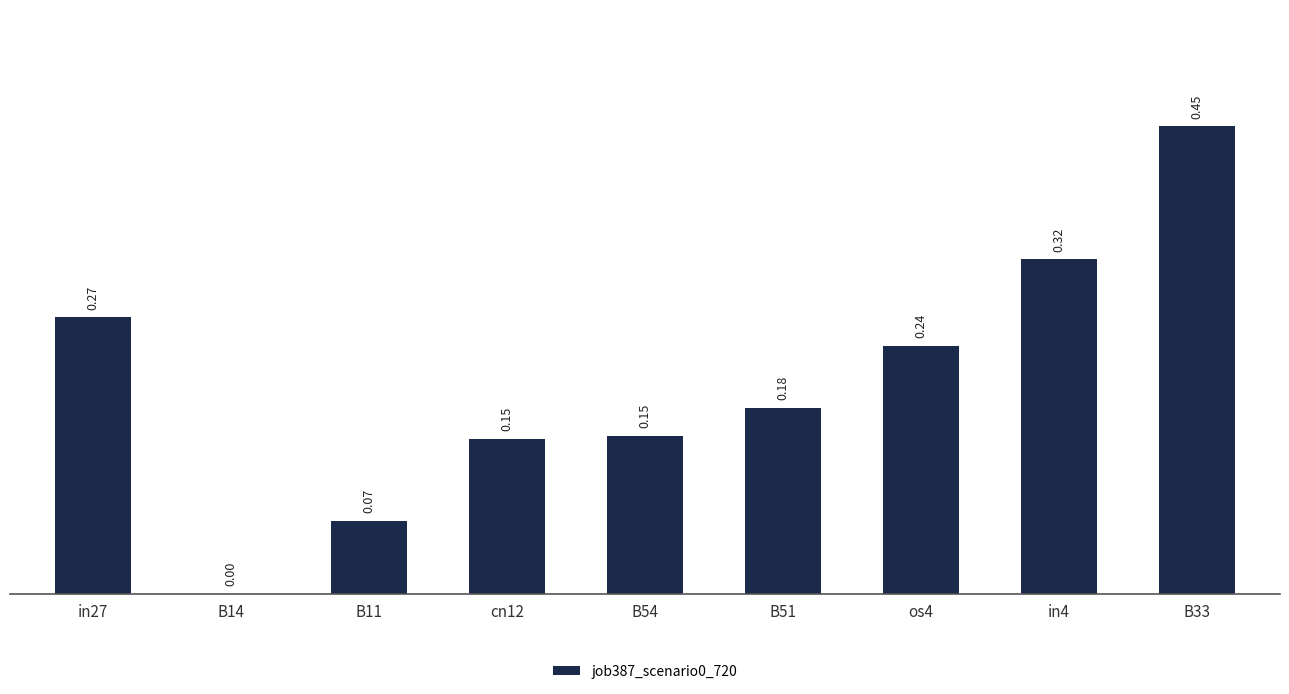

True or false: the data shows 0.1 at B54.

False